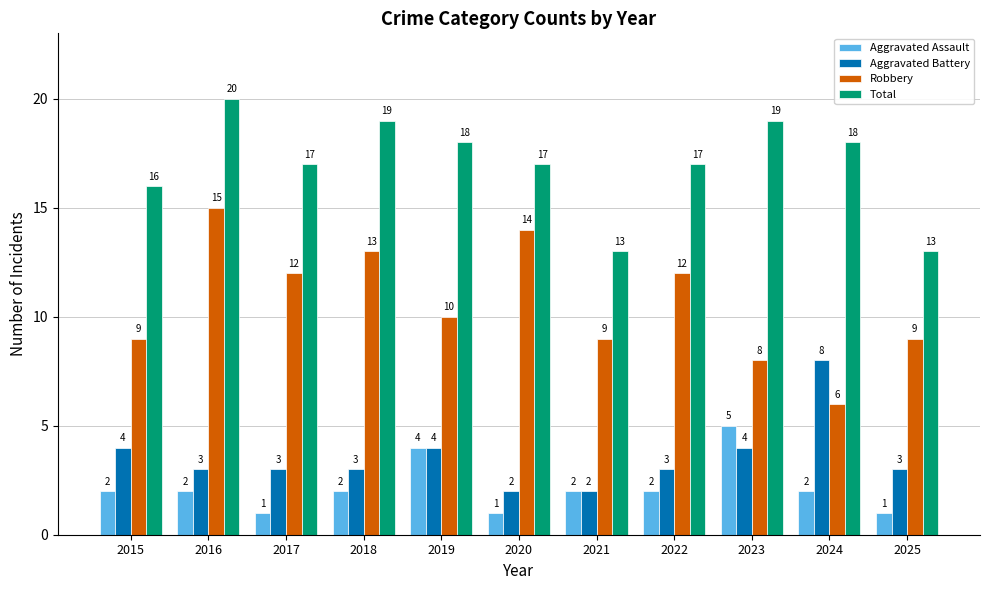

At how many categories does at least one series exceed 10?

11